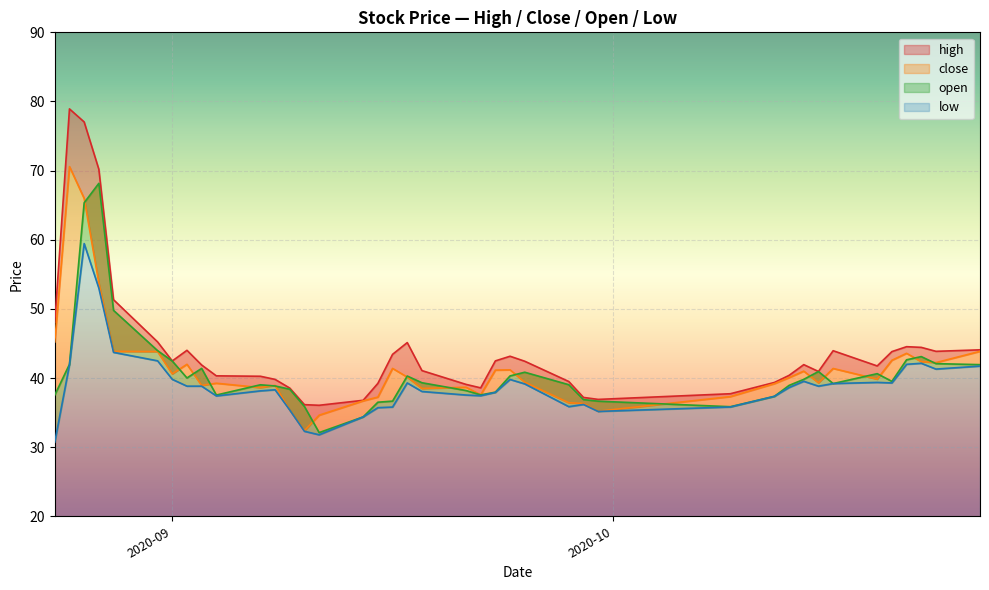

How many values in the close series exceed 40?

20